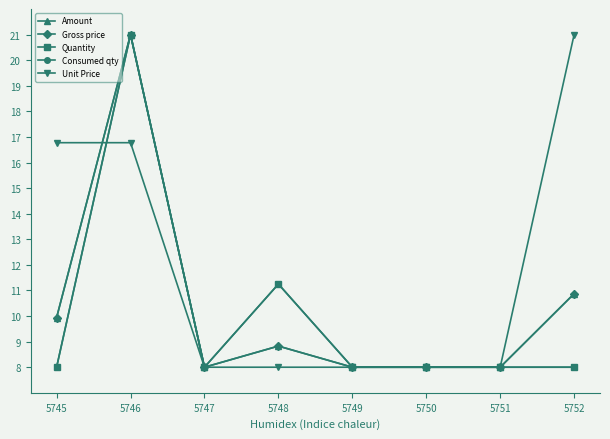

Reading left to right, list all the values displayed in this chart.

Amount: 5745=9.9	5746=21.0	5747=8.0	5748=8.8	5749=8.0	5750=8.0	5751=8.0	5752=10.9
Gross price: 5745=9.9	5746=21.0	5747=8.0	5748=8.8	5749=8.0	5750=8.0	5751=8.0	5752=10.9
Quantity: 5745=8.0	5746=21.0	5747=8.0	5748=11.2	5749=8.0	5750=8.0	5751=8.0	5752=8.0
Consumed qty: 5745=8.0	5746=21.0	5747=8.0	5748=11.2	5749=8.0	5750=8.0	5751=8.0	5752=8.0
Unit Price: 5745=16.8	5746=16.8	5747=8.0	5748=8.0	5749=8.0	5750=8.0	5751=8.0	5752=21.0